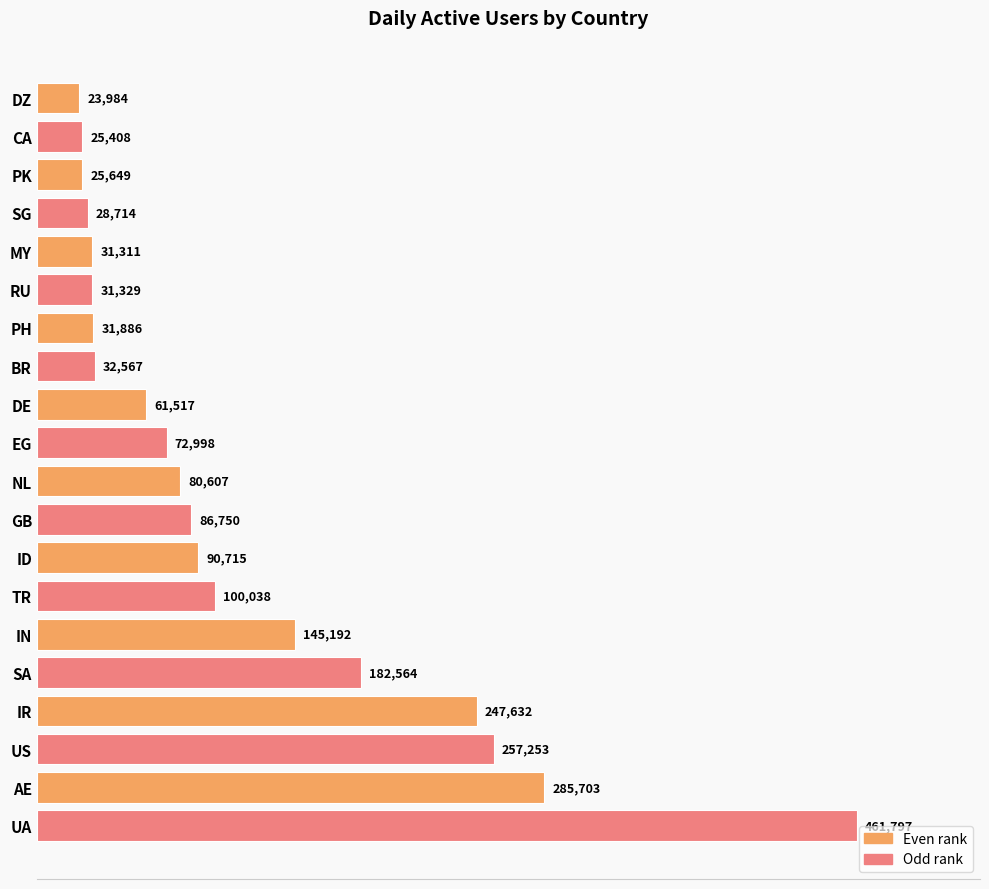

What is the ratio of the value at ID to the value at BR?

2.8